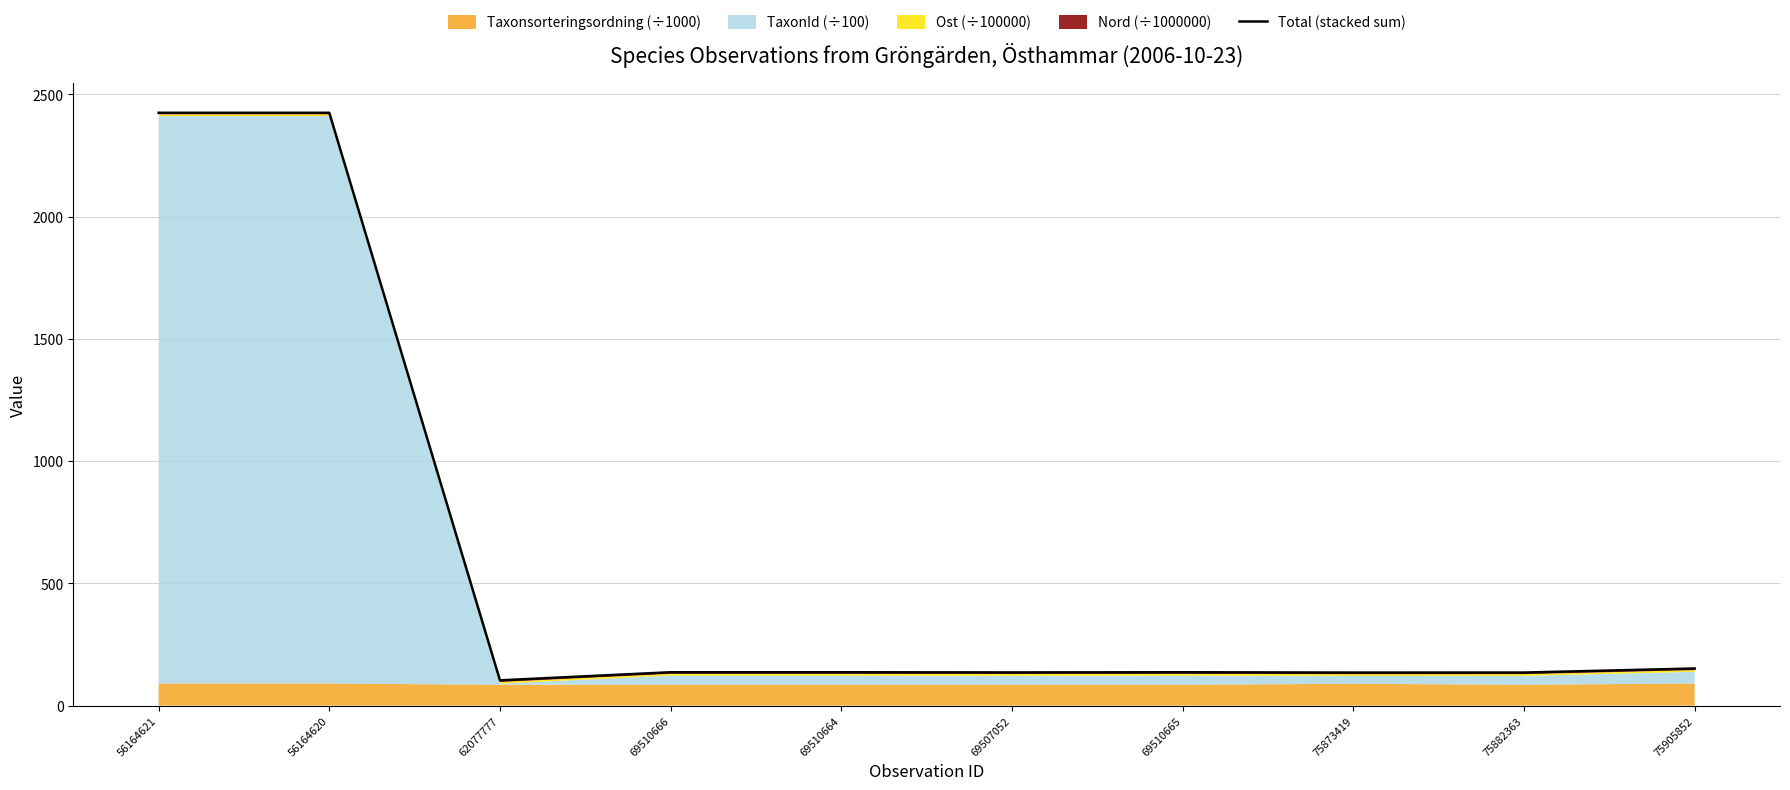

How many categories are shown in the chart?

10